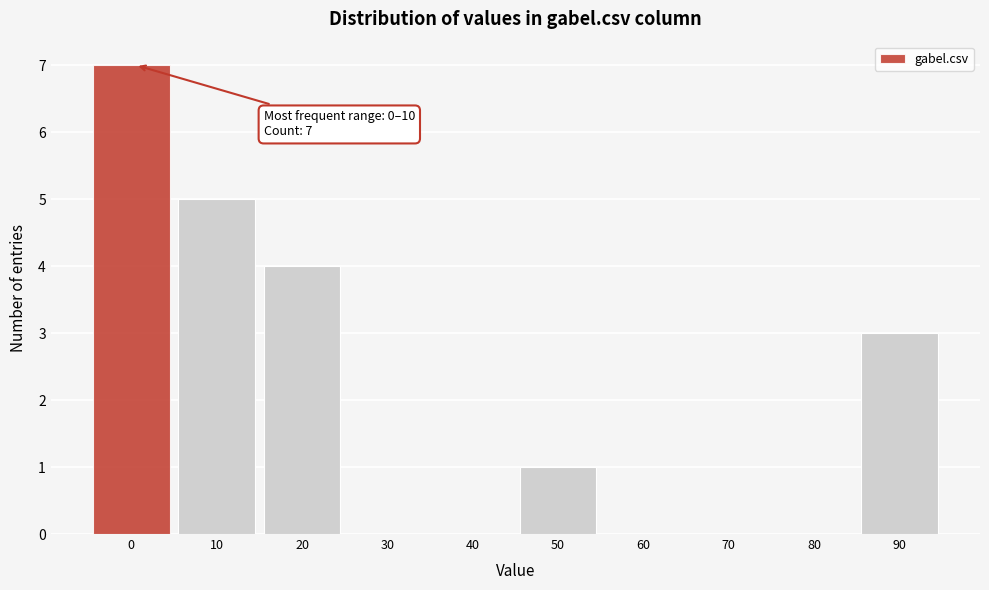

Reading right to left, list all the values displayed in this chart.

90=3	80=0	70=0	60=0	50=1	40=0	30=0	20=4	10=5	0=7